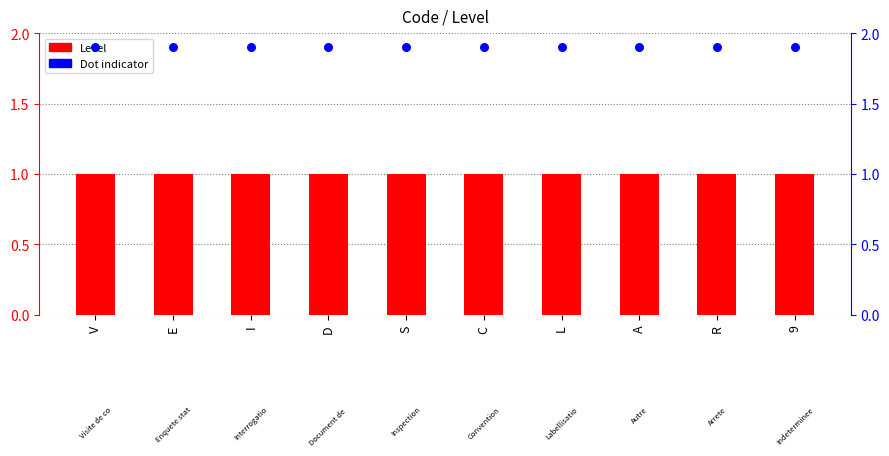

At how many categories does at least one series exceed 1?

10